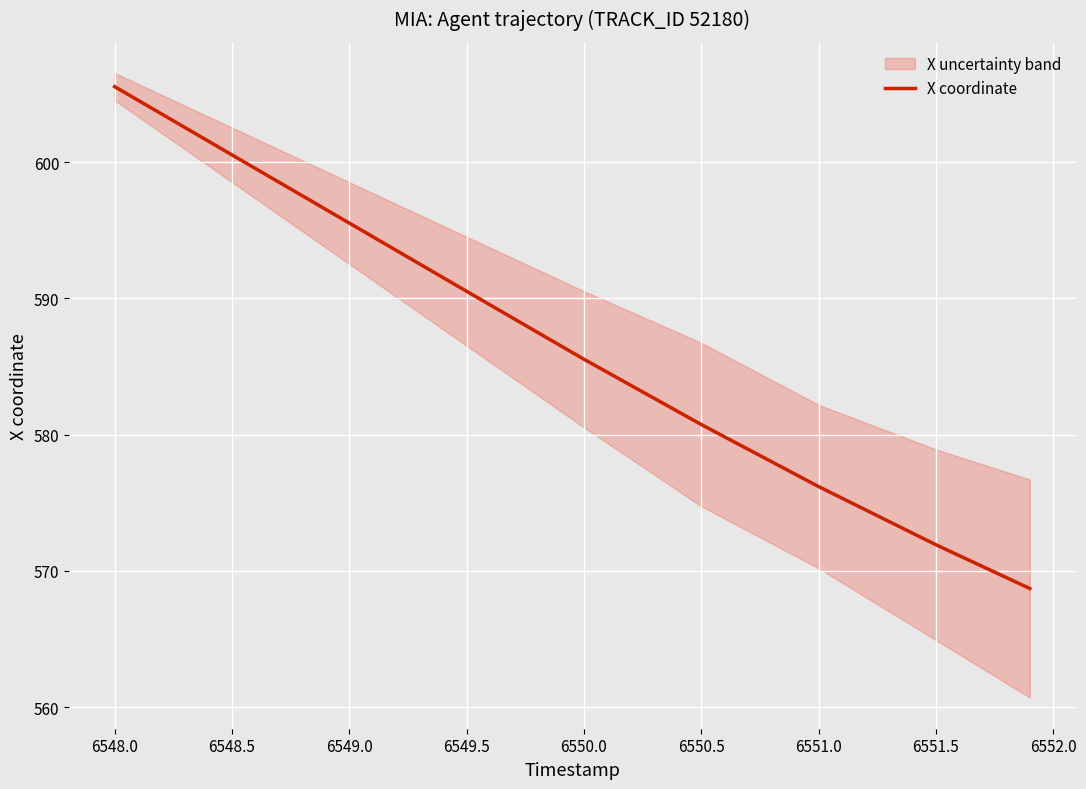

At which label does X coordinate reach its peak?

6548.0